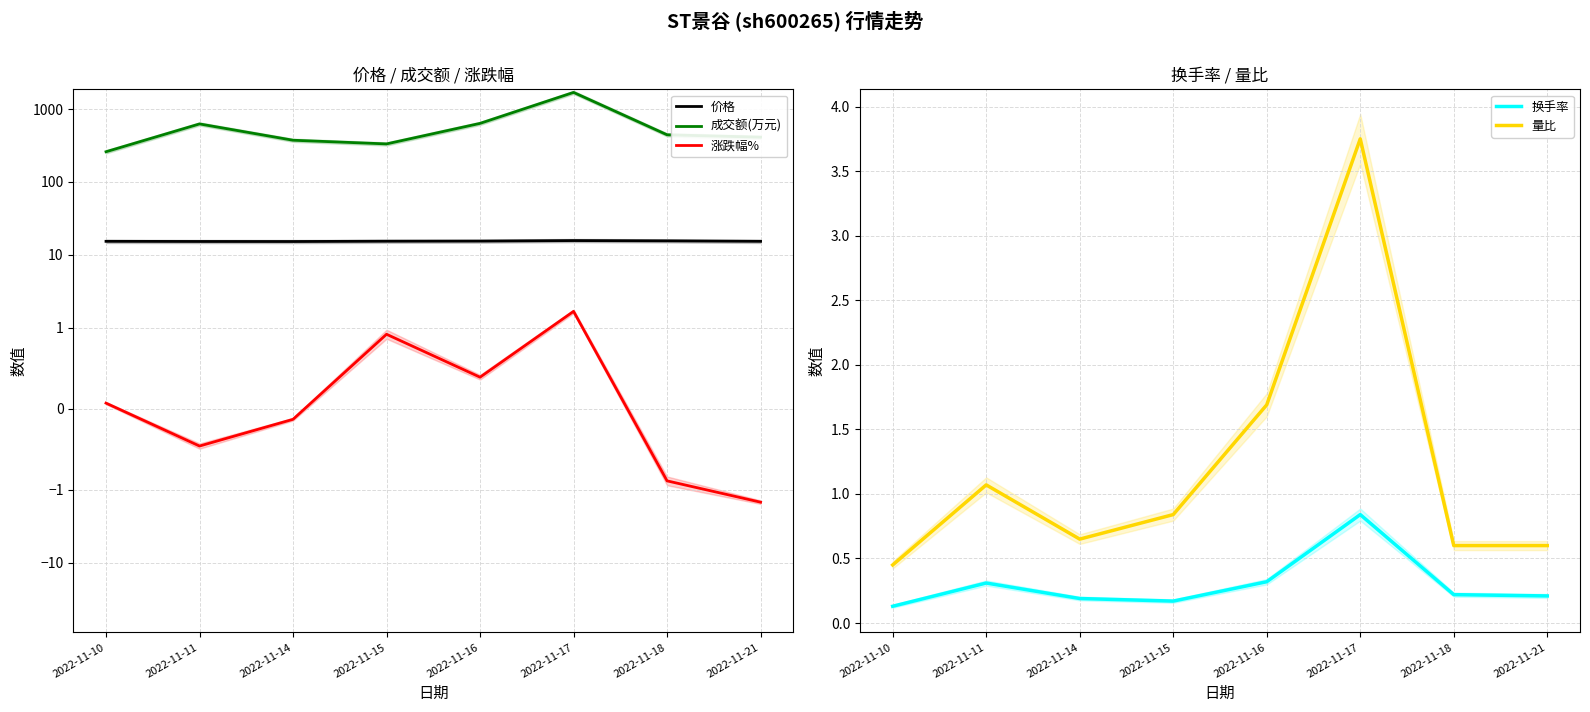

Which category has the lowest value in the 涨跌幅% series?

2022-11-21